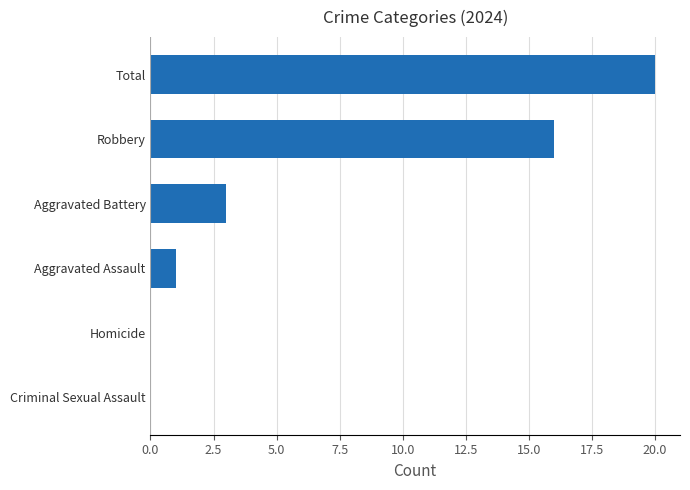

Reading bottom to top, extract all data points from this chart.

Criminal Sexual Assault=0	Homicide=0	Aggravated Assault=1	Aggravated Battery=3	Robbery=16	Total=20